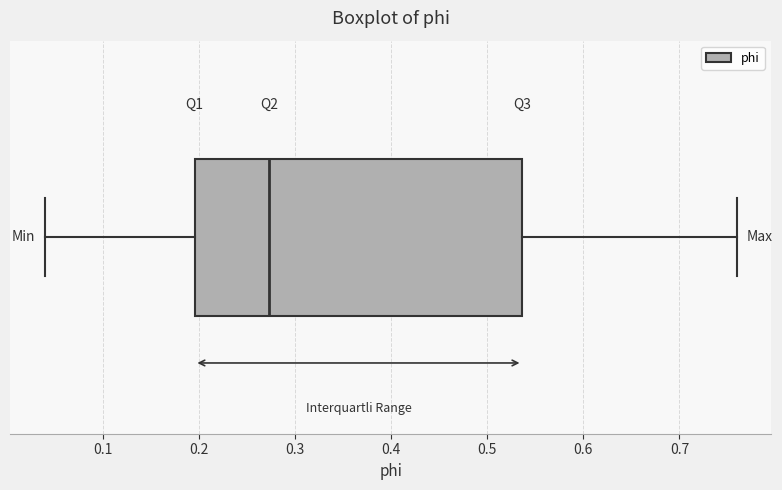

Where is the left edge of the box on the x-axis? The values are not printed on the chart, so give them approximately, as read against the axis.

0.20